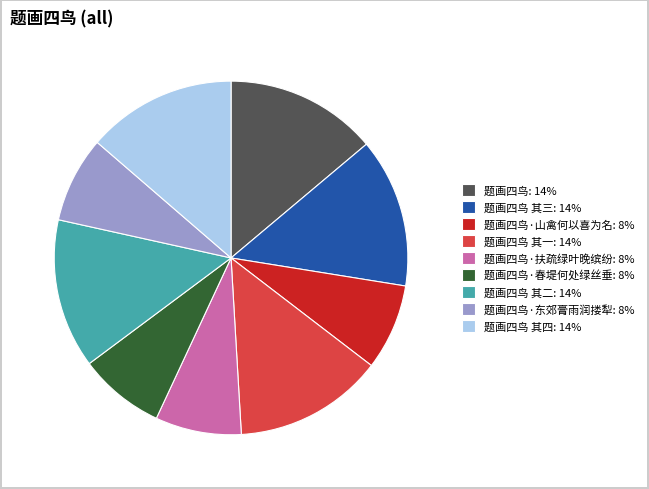

Do 题画四鸟·扶疏绿叶晚缤纷: 8% and 题画四鸟·春堤何处绿丝垂: 8% together represent more than half of the pie?

No